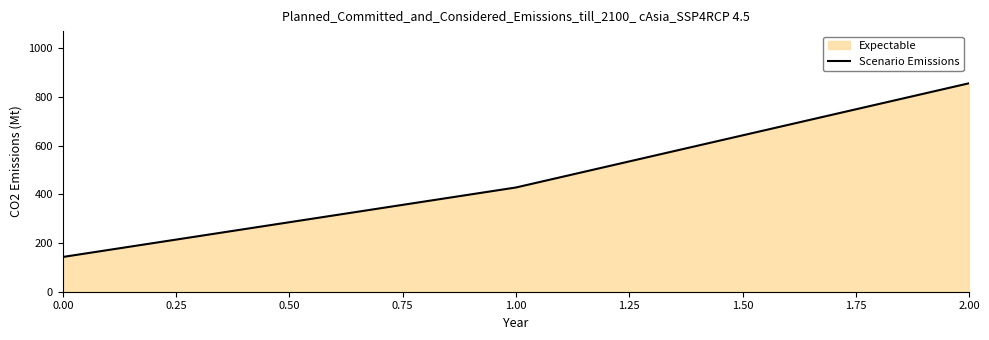

What is the value of the 2nd point from the left?

428.6